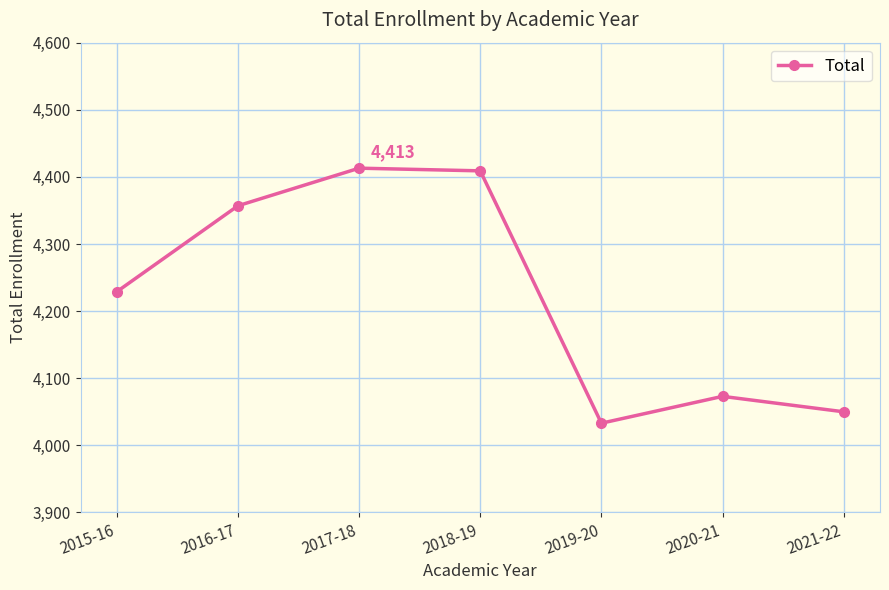

At which category does the chart reach its minimum across all series?

2019-20